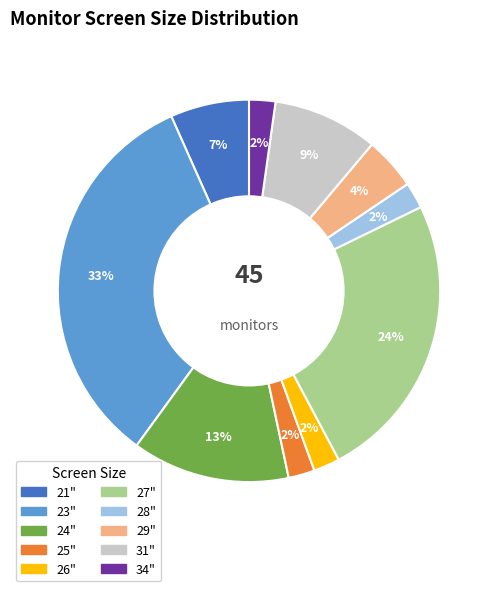

Which category has the biggest portion of the pie?

23"